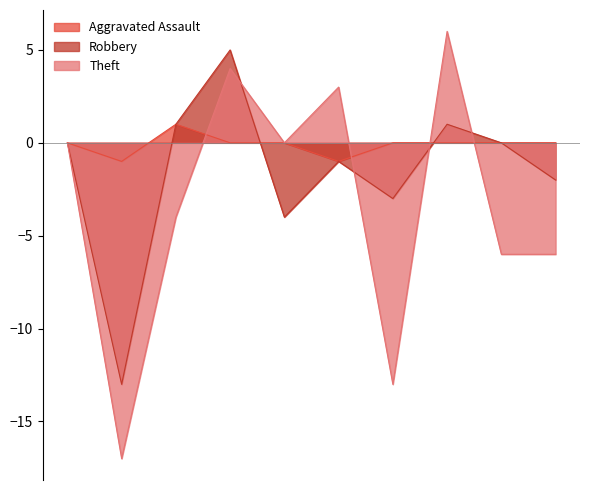

Between 2015 and 2016, which is larger?

2015